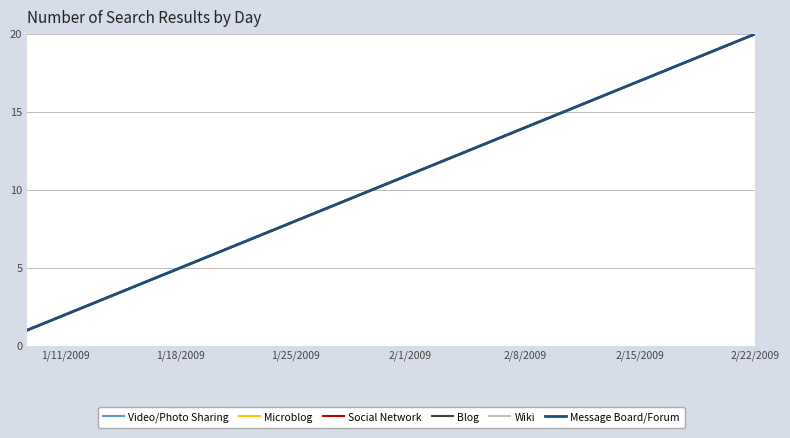

Is this an area chart (filled region under the line)?

No